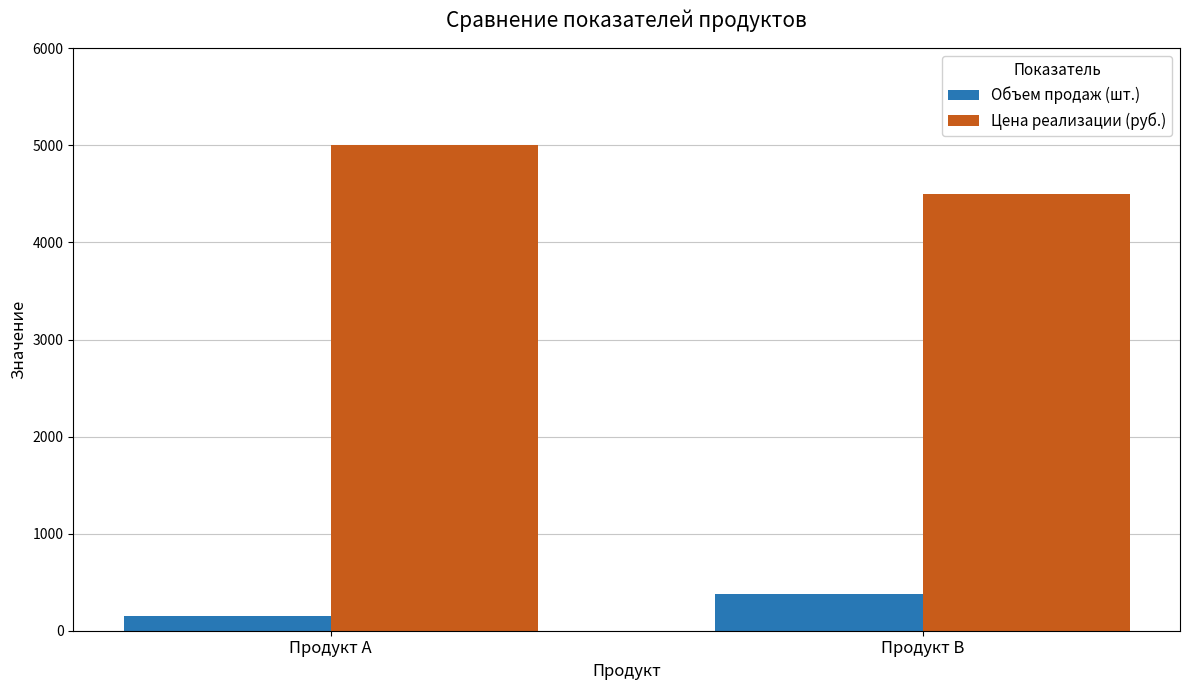

Which label corresponds to the largest value in the chart?

Продукт А